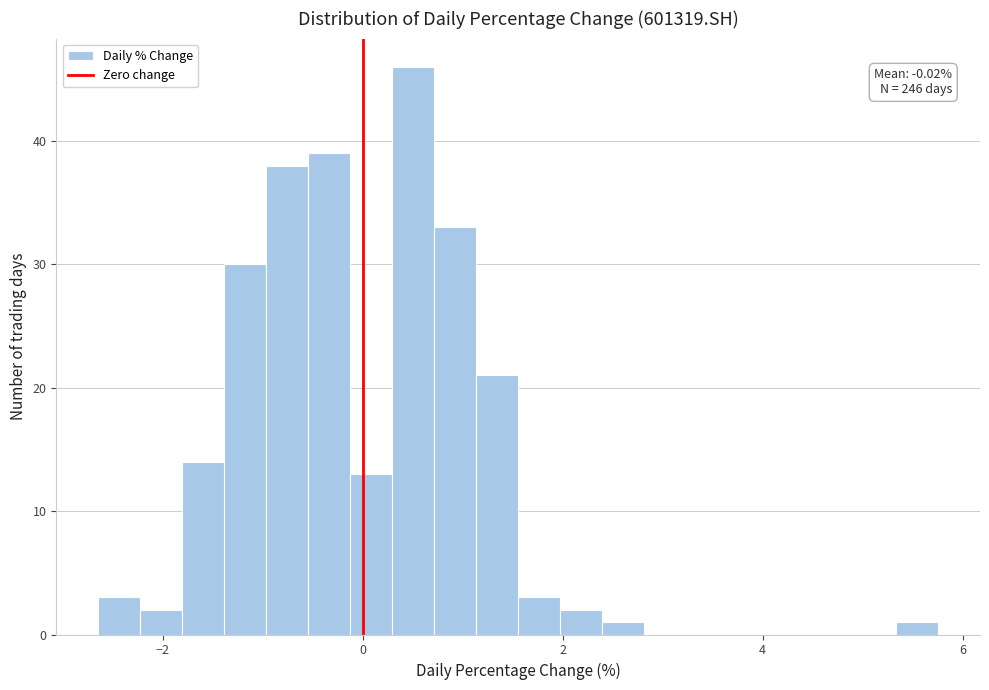

Read against the x-axis, roughly where is the centre of the tallest bar?

0.6